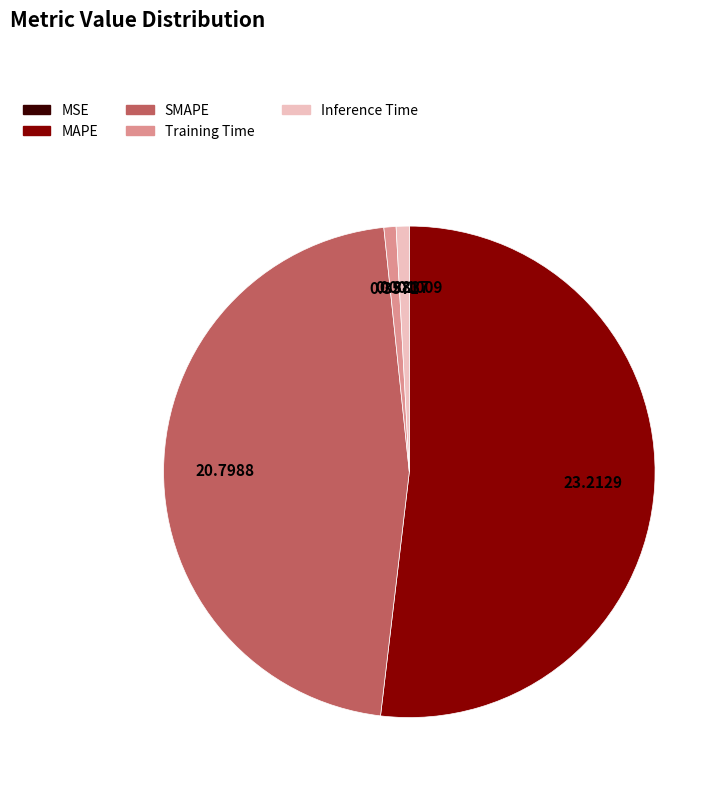

Do Training Time and SMAPE together represent more than half of the pie?

No